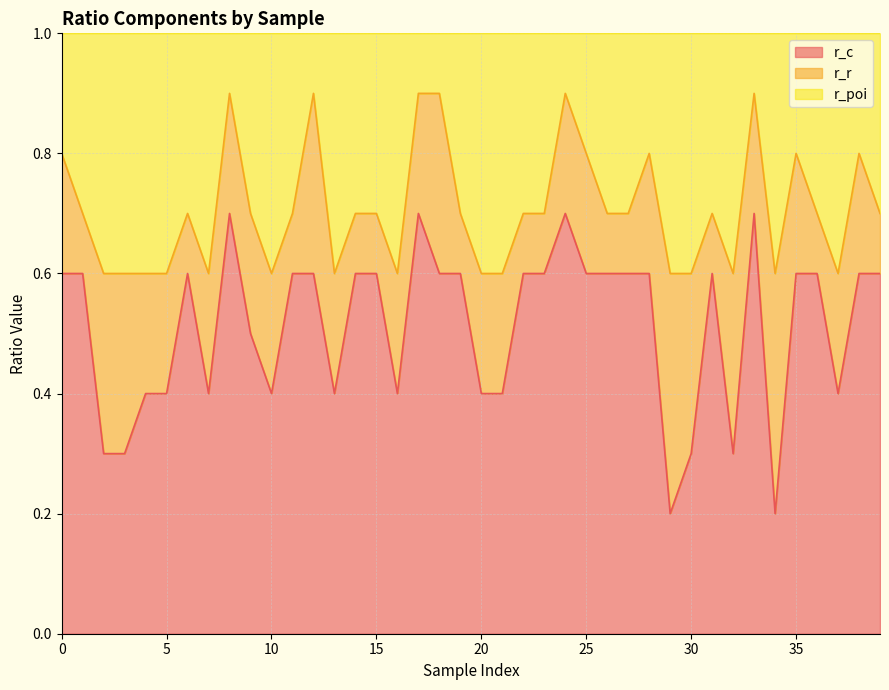

Is it true that r_c equals 0.3 at 30?

True